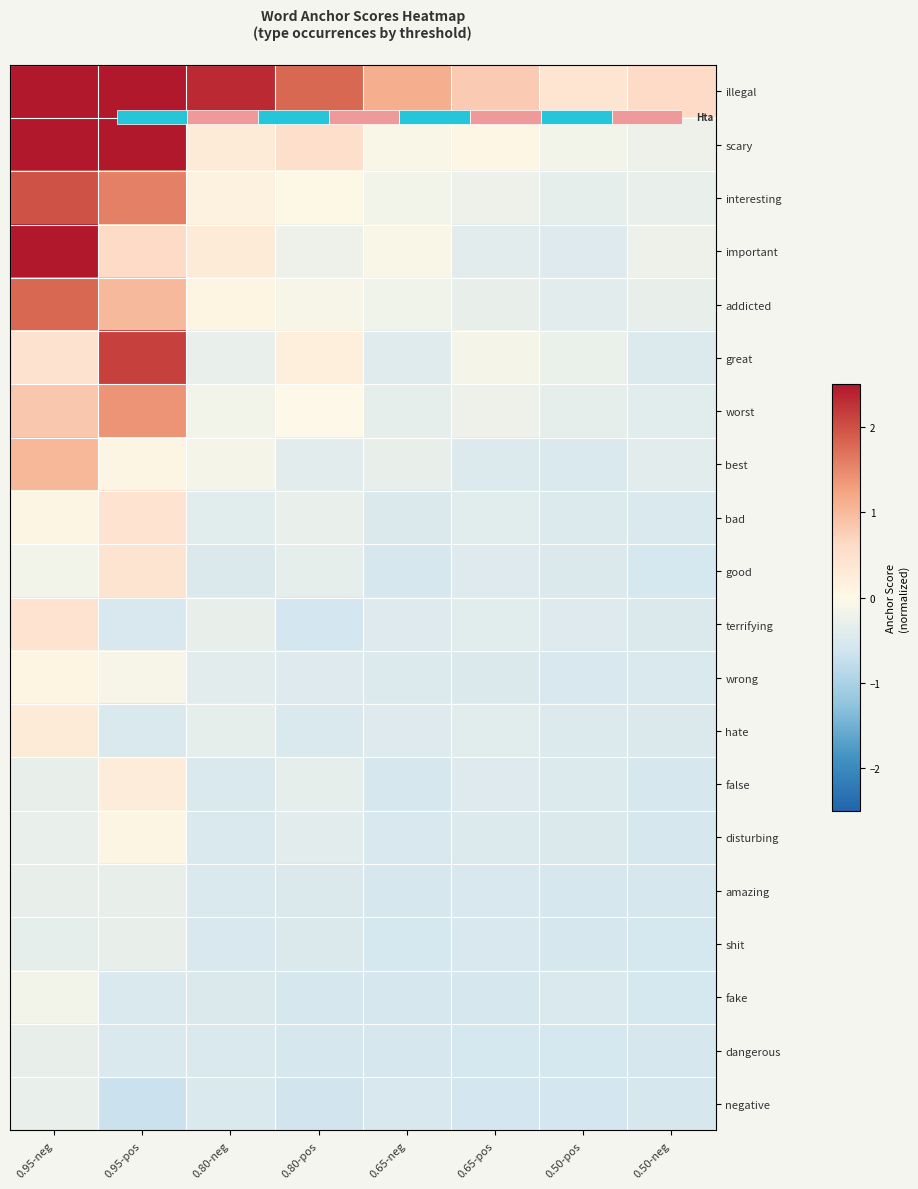

Which series has the largest total across all categories?

illegal